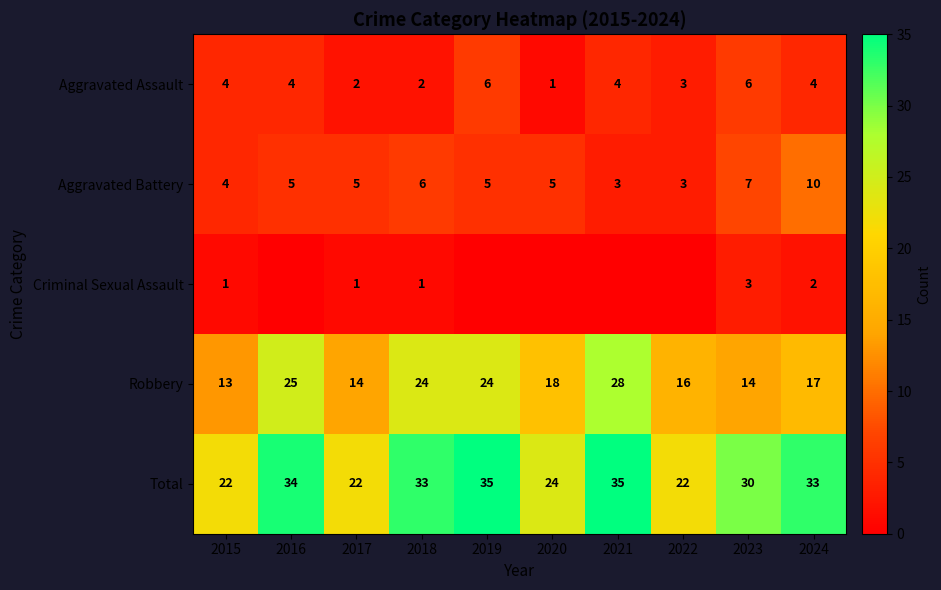

True or false: Total has a value of 15 at 2020.

False